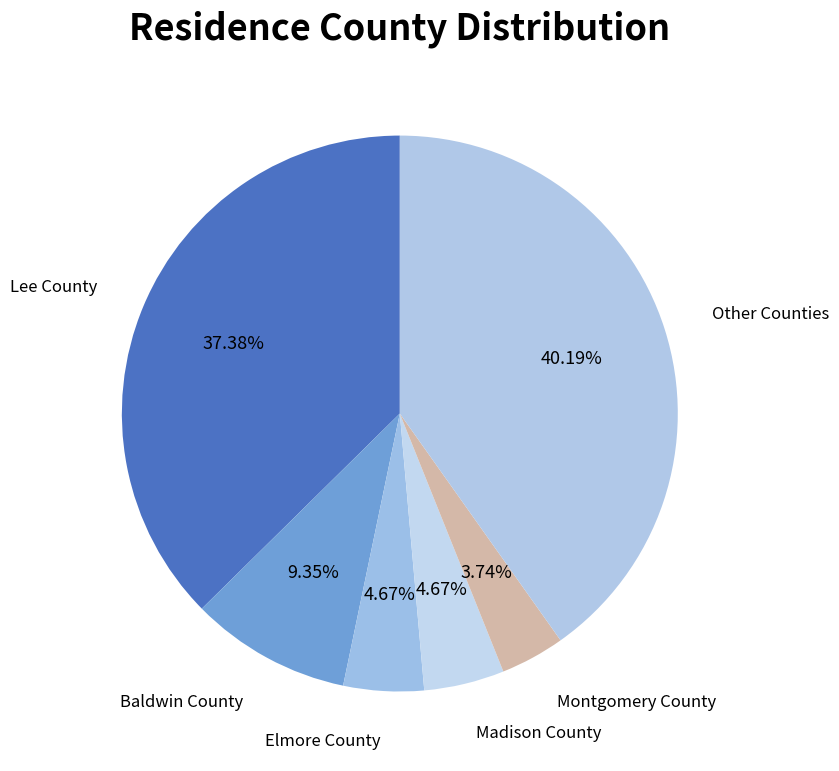

Do Montgomery County and Madison County together represent more than half of the pie?

No